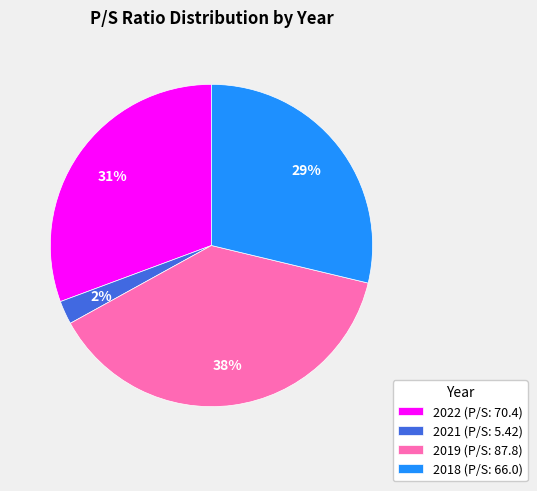

Count the number of slices in the pie.

4